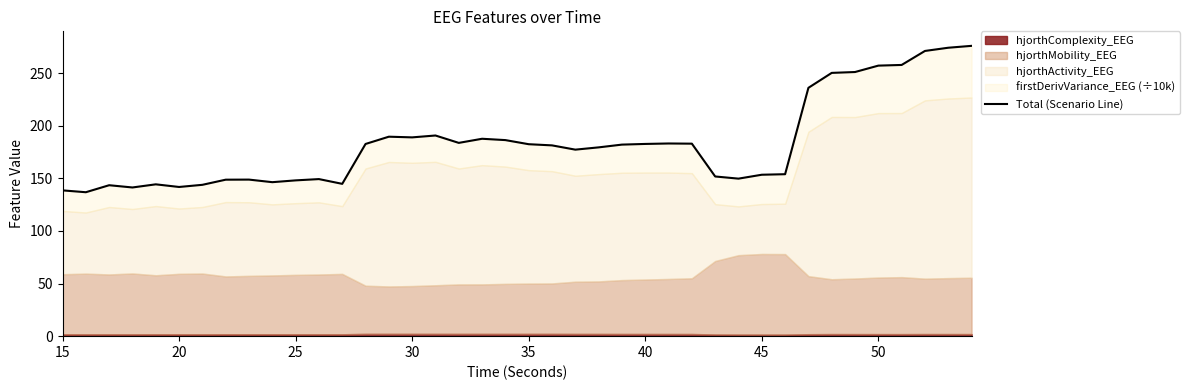

How many values are below 182?

20